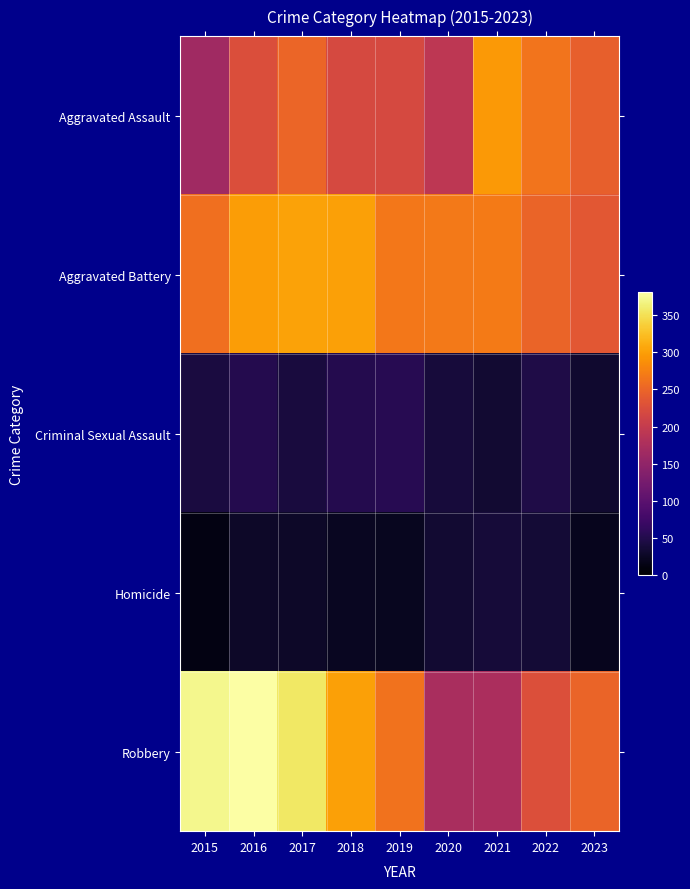

Between 2022 and 2018, which is larger?

2022